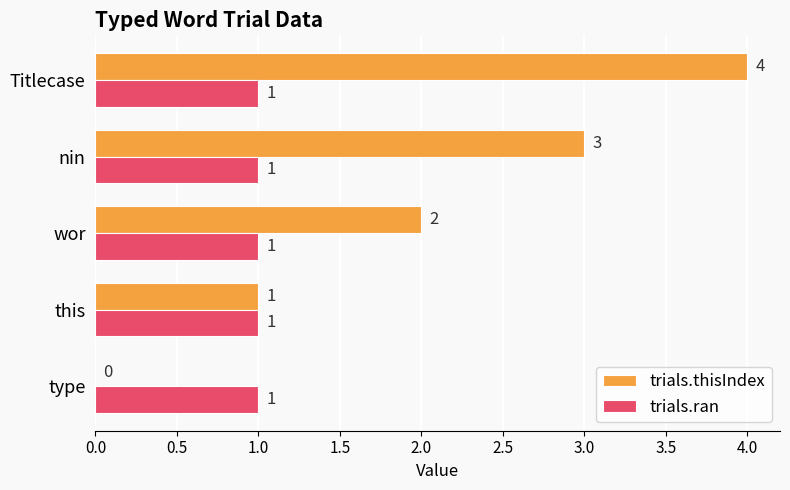

Which series changed the most between wor and nin?

trials.thisIndex